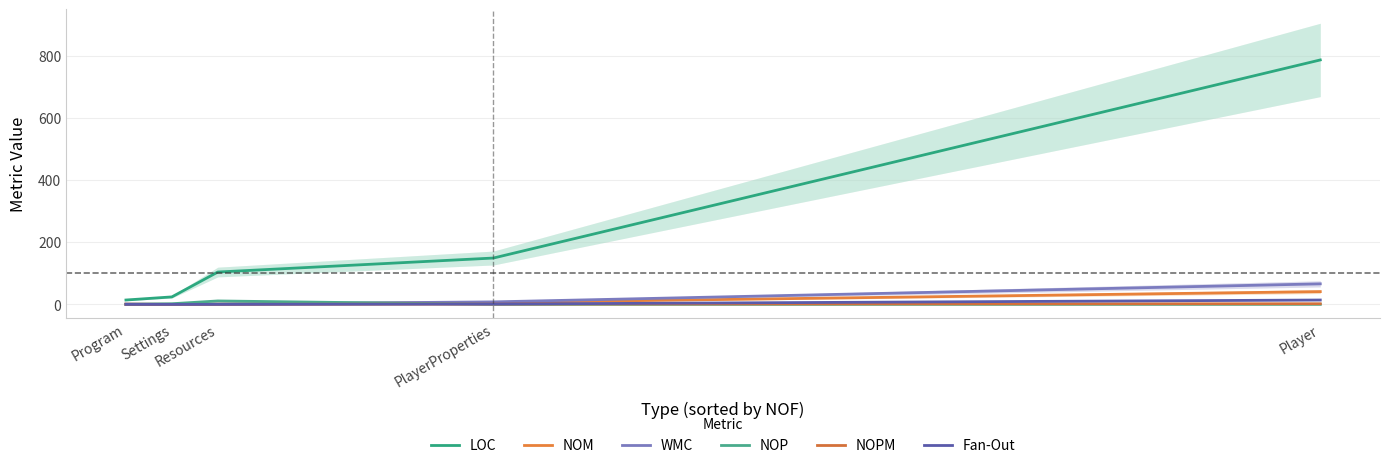

What position from the right is PlayerProperties?

2